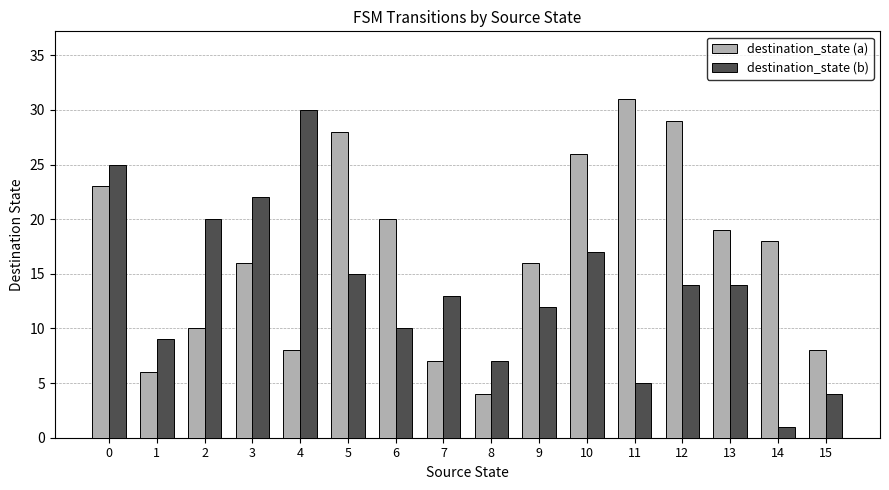

How many data points does each series have?

16